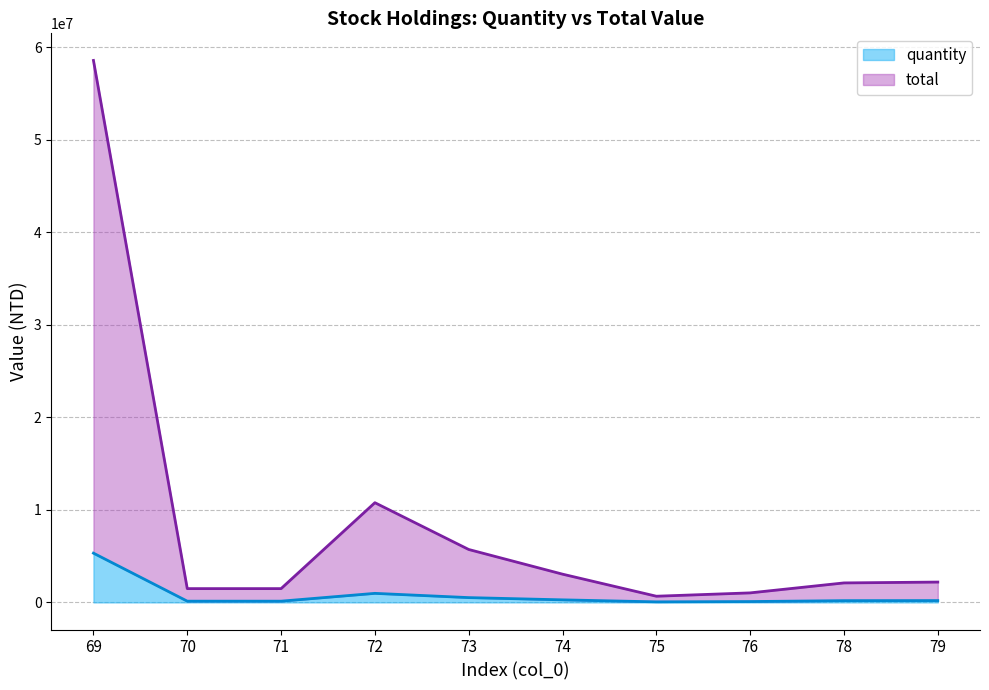

In quantity, how many points are lower than both neighbors (excluding endpoints)?

1